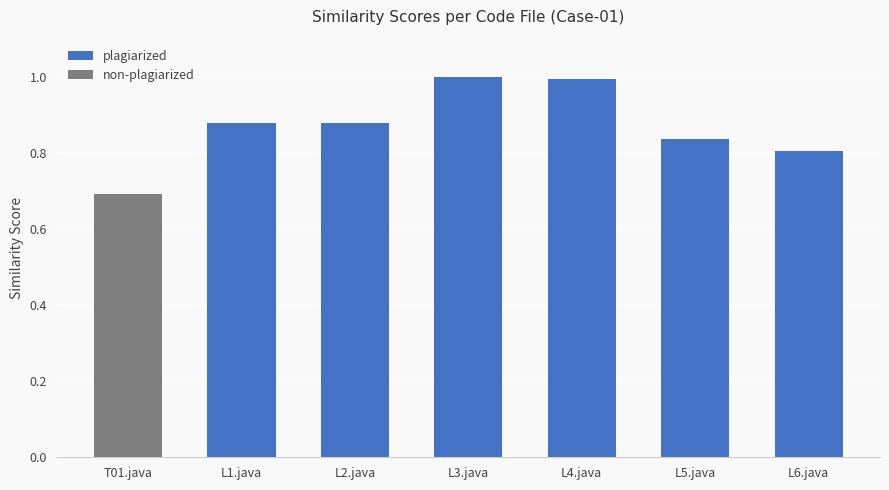

The plagiarized series shows 0.5 at L2.java. True or false?

False